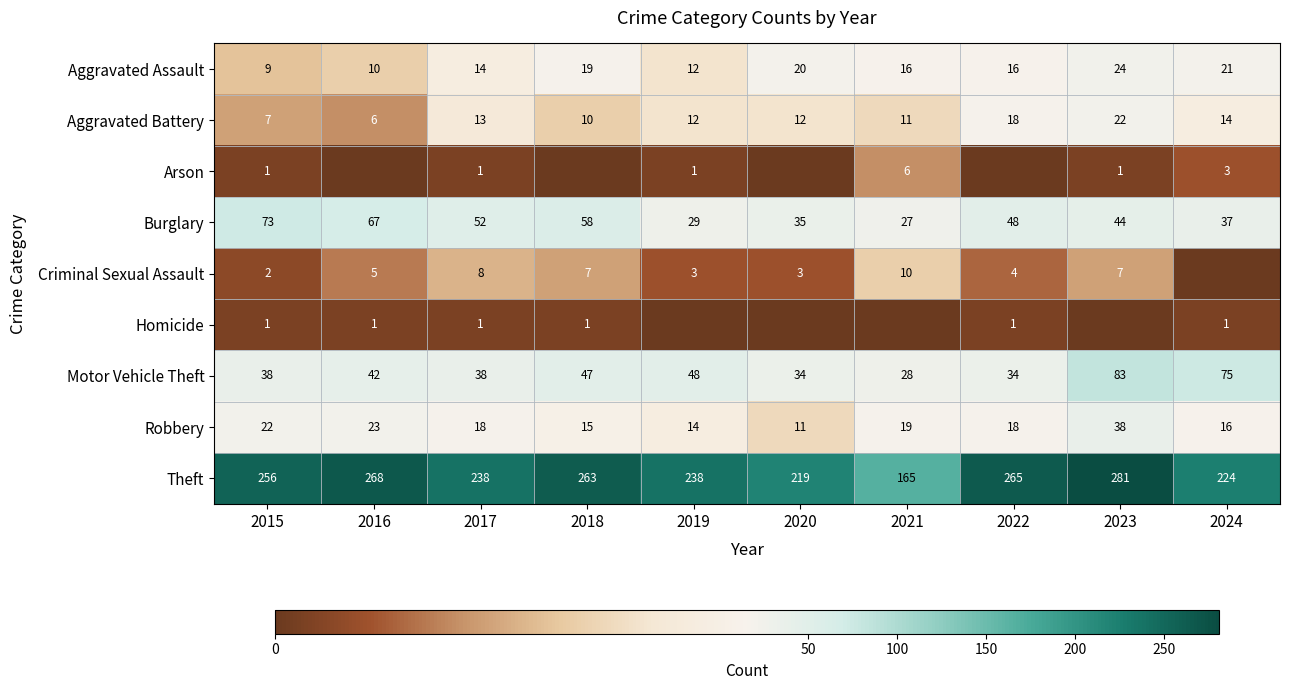

Read the Robbery value at 2020, to the nearest 5.

10